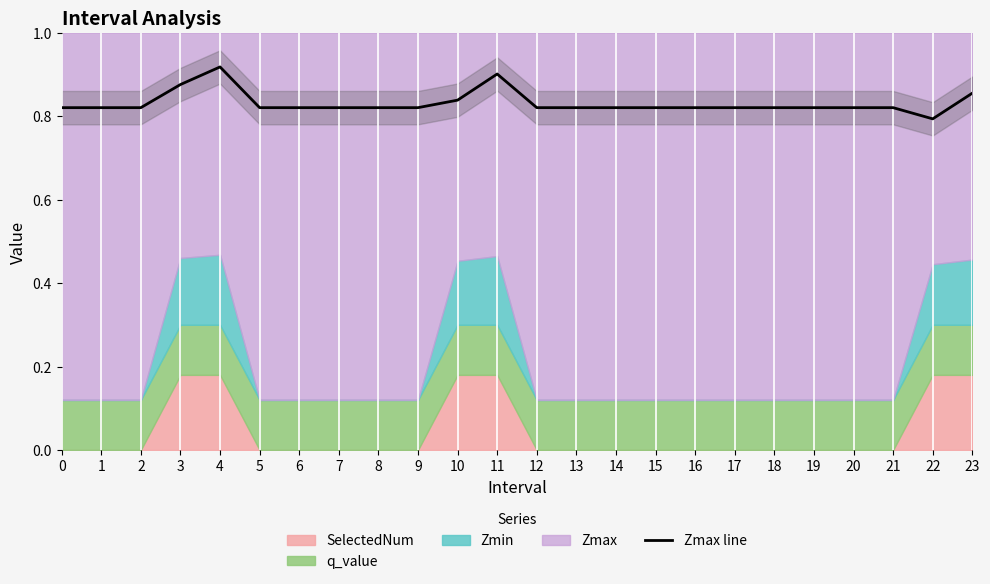

Which category has the lowest value in the Zmax line series?

22